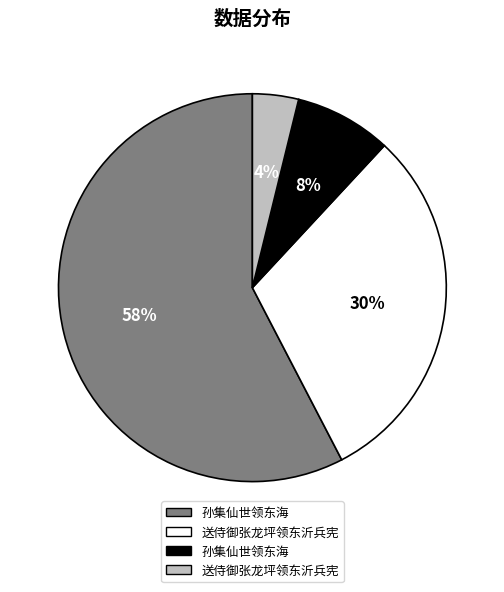

To the nearest percent, what is the average slice percentage?

25%